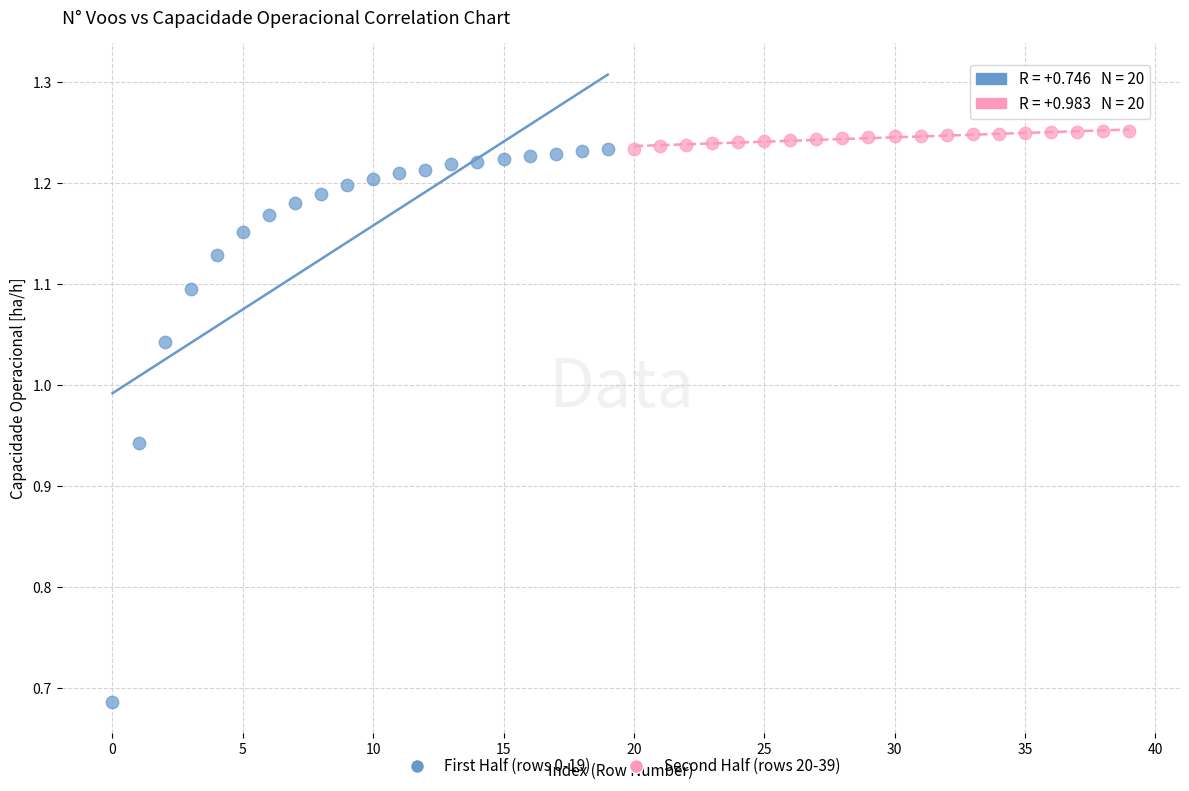

Which series contains the lowest Y value?

First Half (rows 0-19)